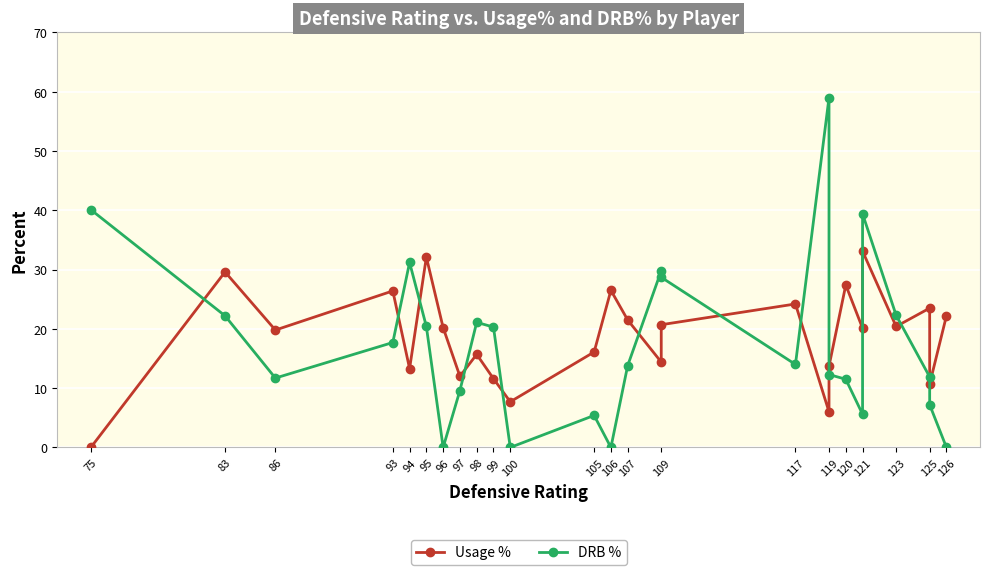

What position from the left is 94?

5